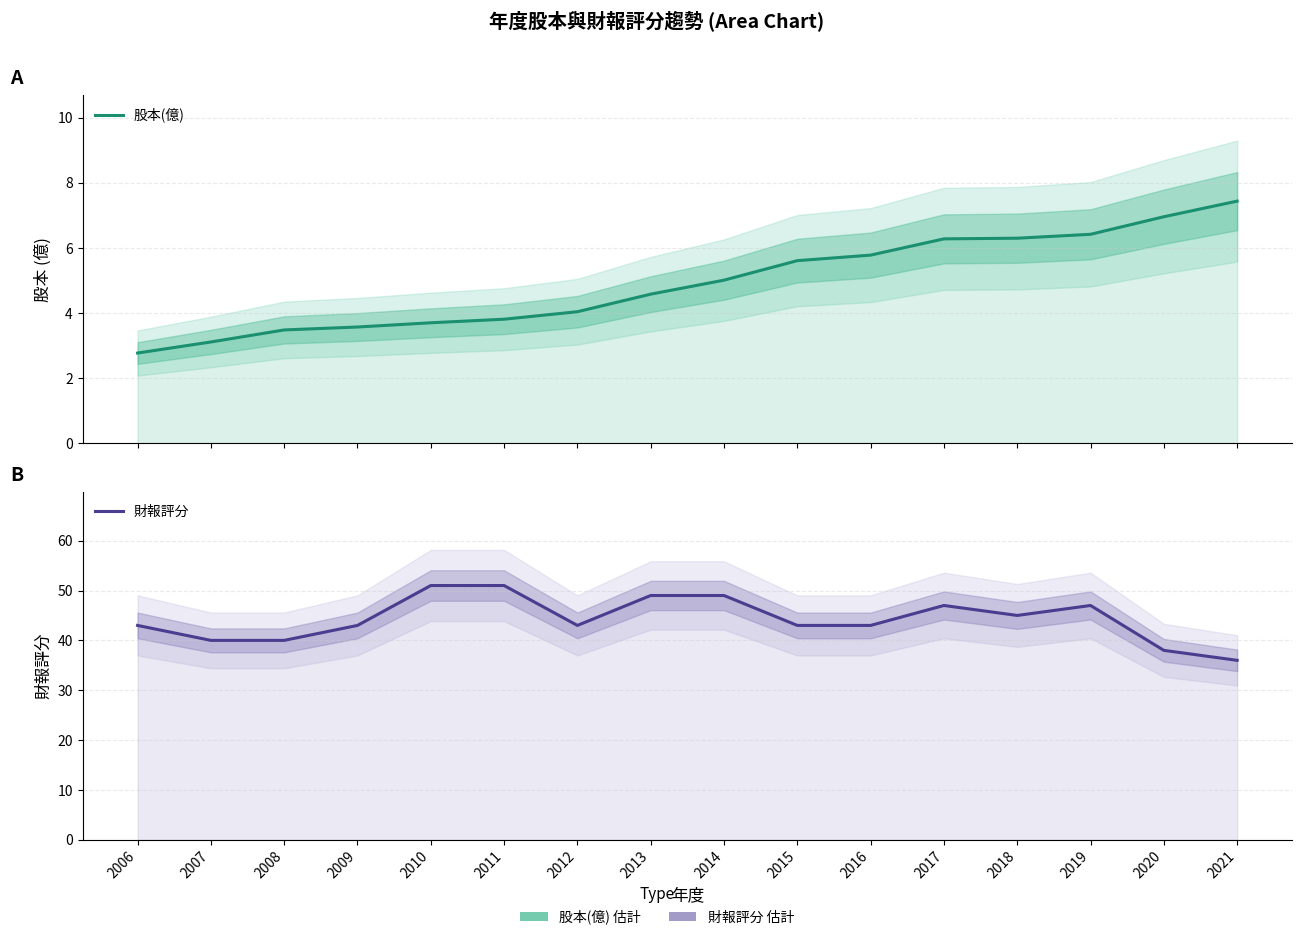

Which category has the highest value in the 財報評分 series?

2010